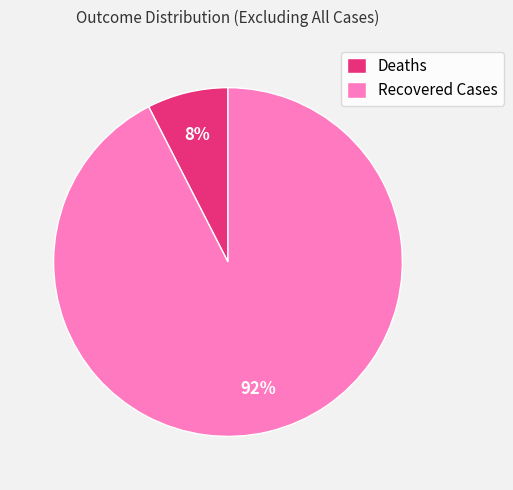

Is the sum of Recovered Cases and Deaths greater than half?

Yes